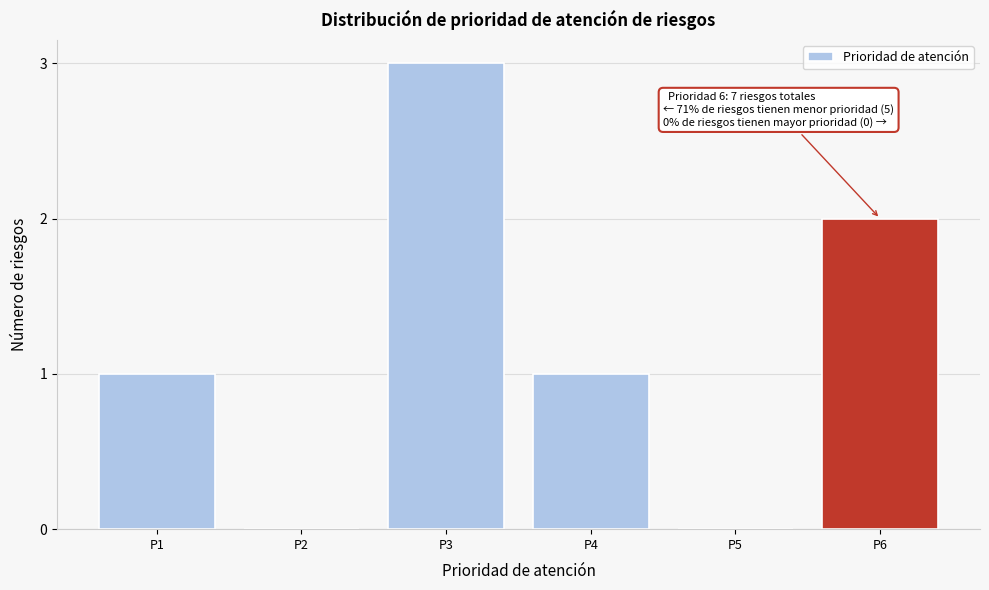

Reading left to right, transcribe all the data shown in this chart.

P1=1	P2=0	P3=3	P4=1	P5=0	P6=2